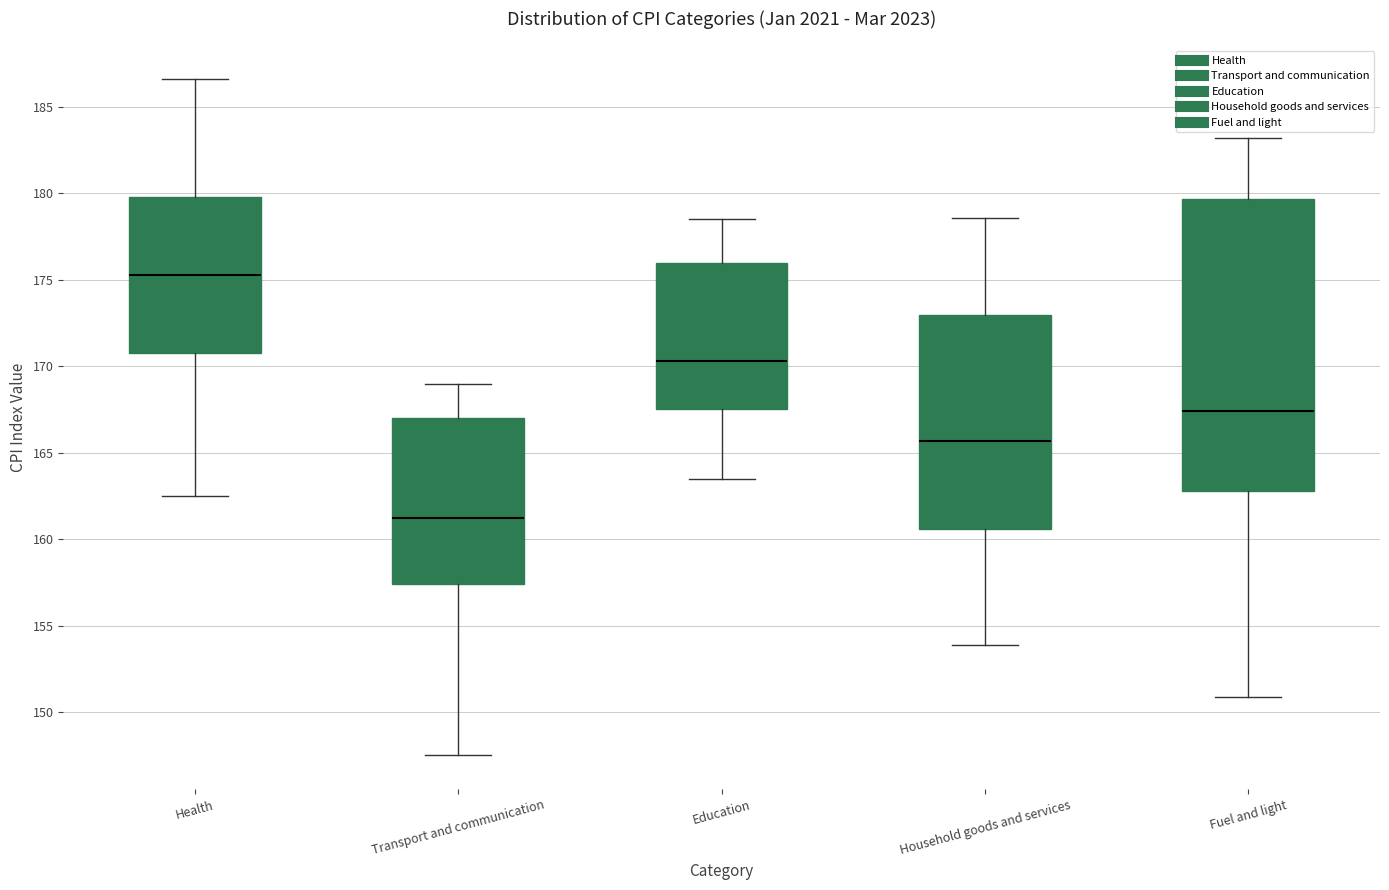

Which box has the lowest median line?

Transport and communication